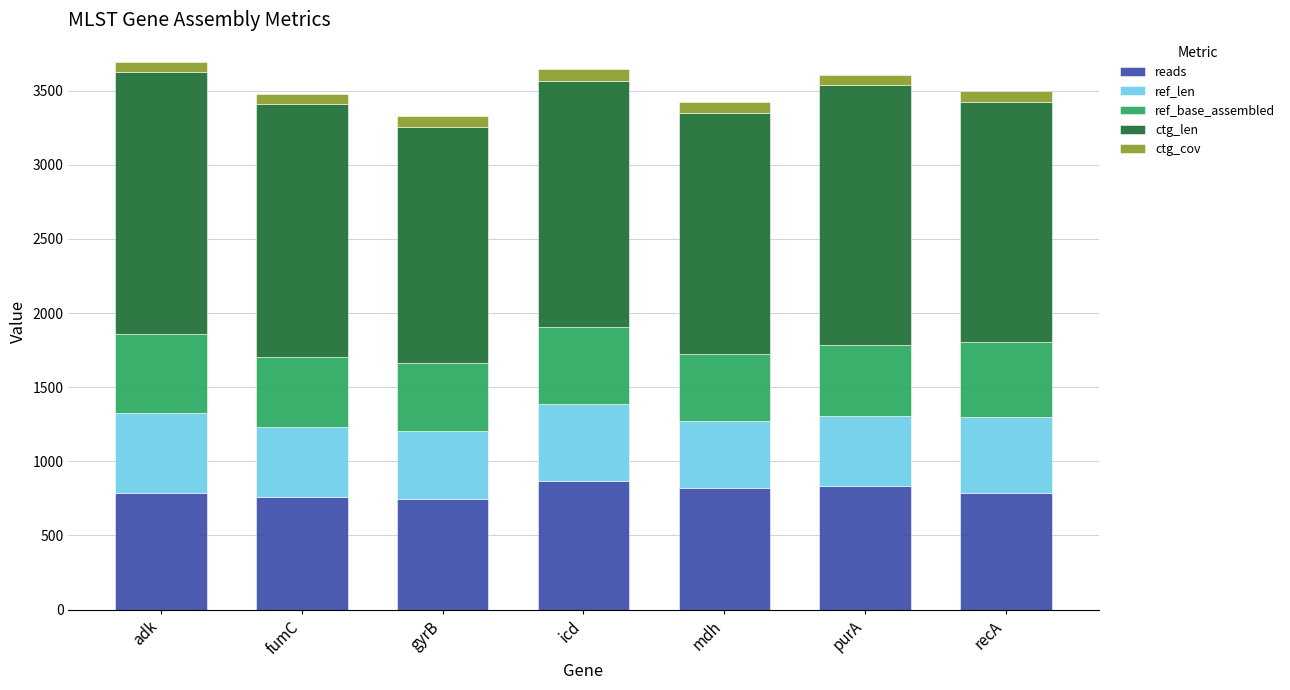

How many distinct data groups are displayed?

5